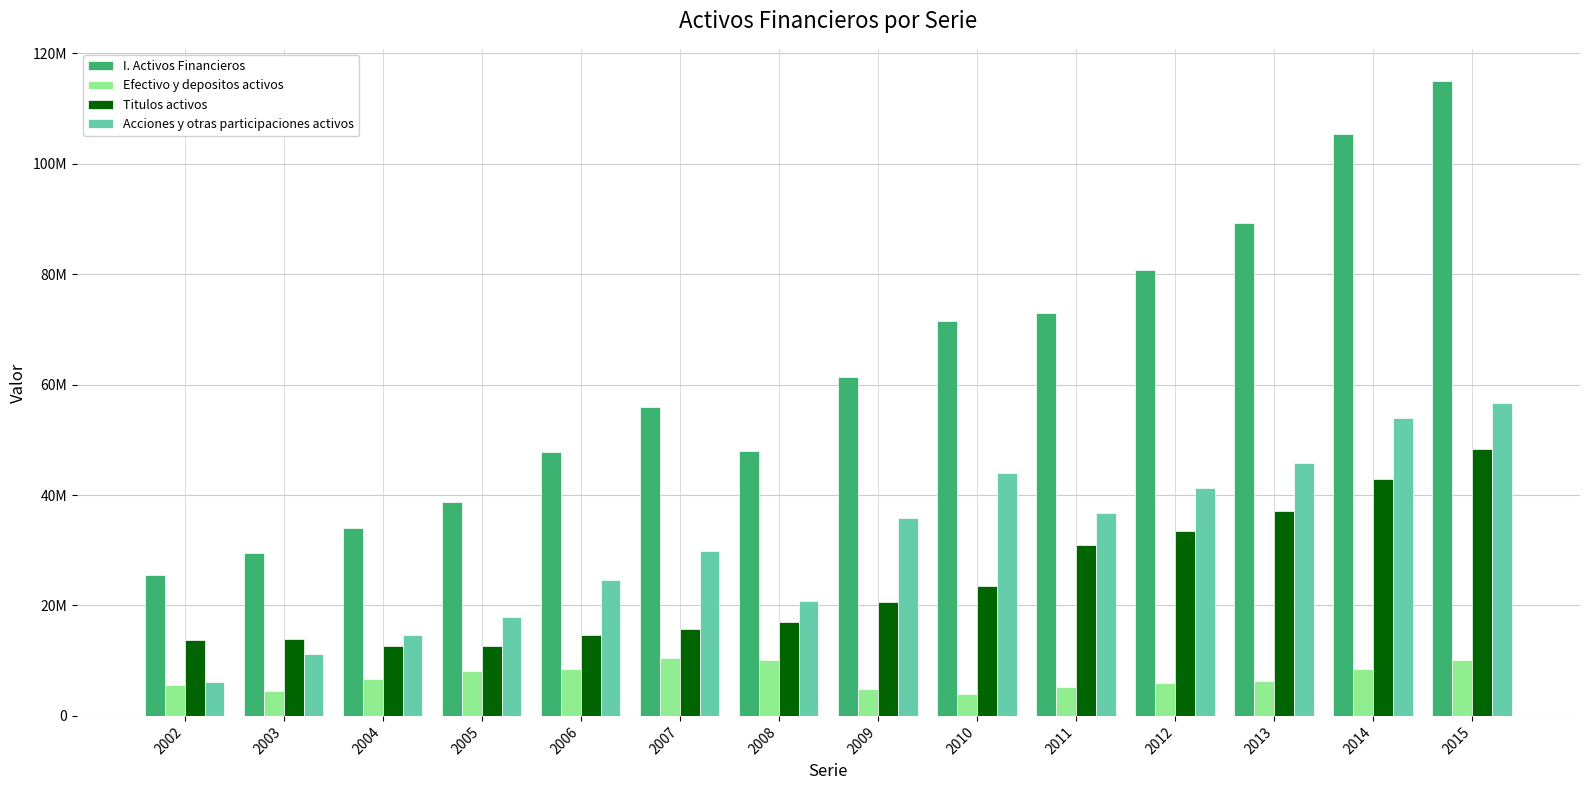

Are the bars horizontal?

No